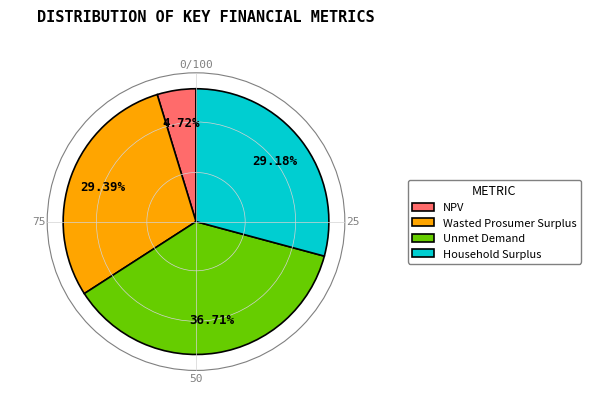

To the nearest percent, what percentage of the pie is Unmet Demand?

37%